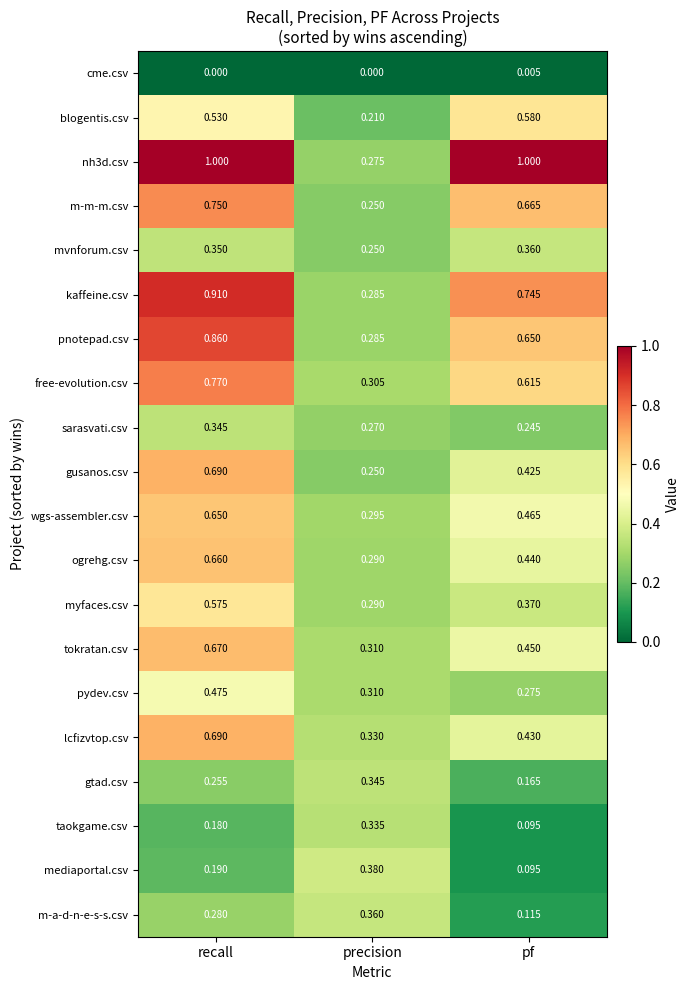

At which label is nh3d.csv closest to 0?

precision